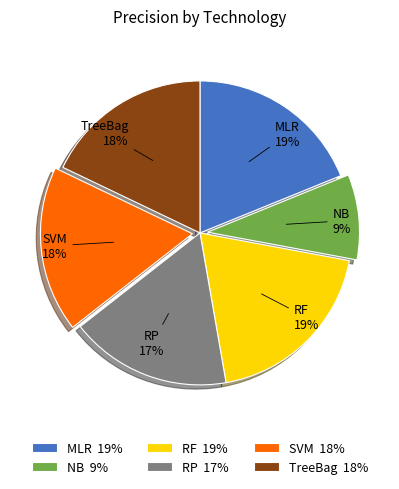

What percentage is the NB slice, to the nearest percent?

9%